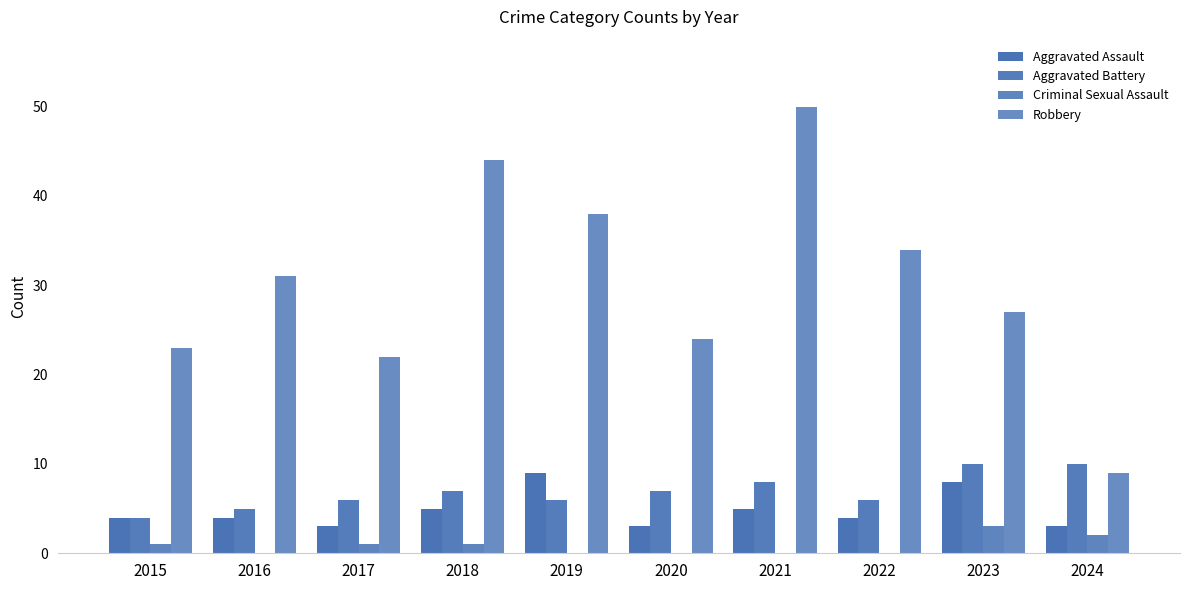

Count the Aggravated Assault values in the range 3 to 5.

8